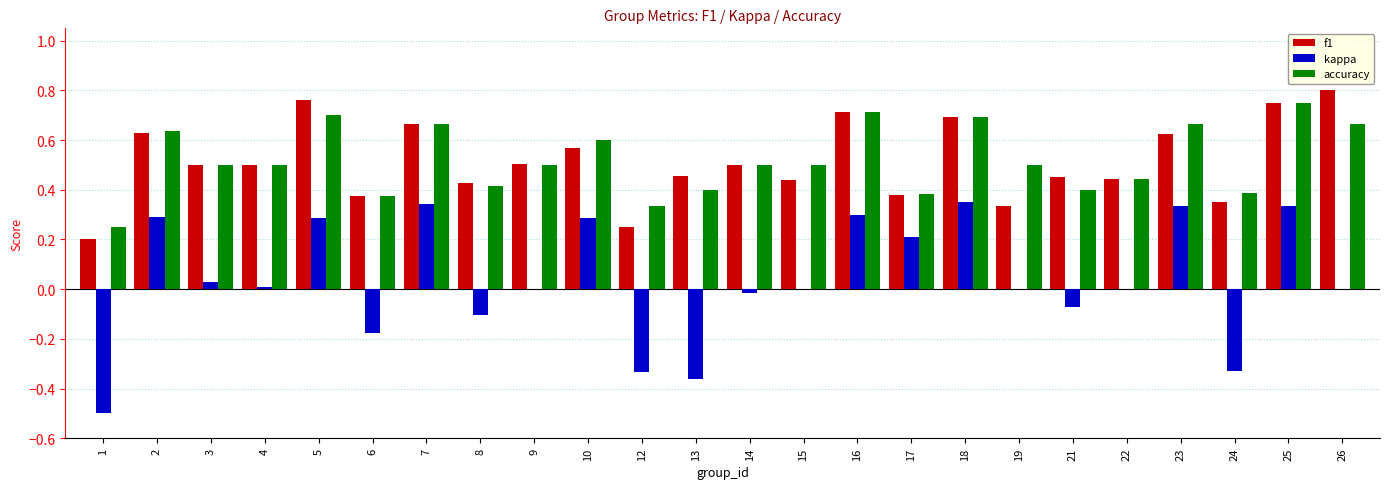

The value of kappa at 18 is 0.3. True or false?

True